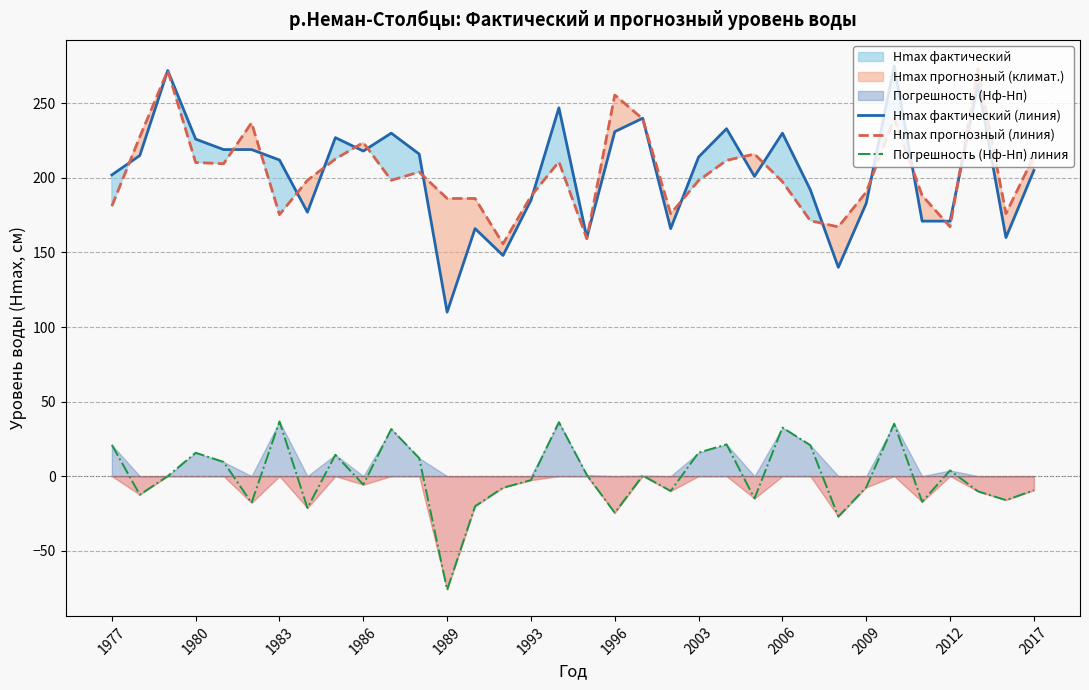

What is the label of the 1st point from the left?

1977